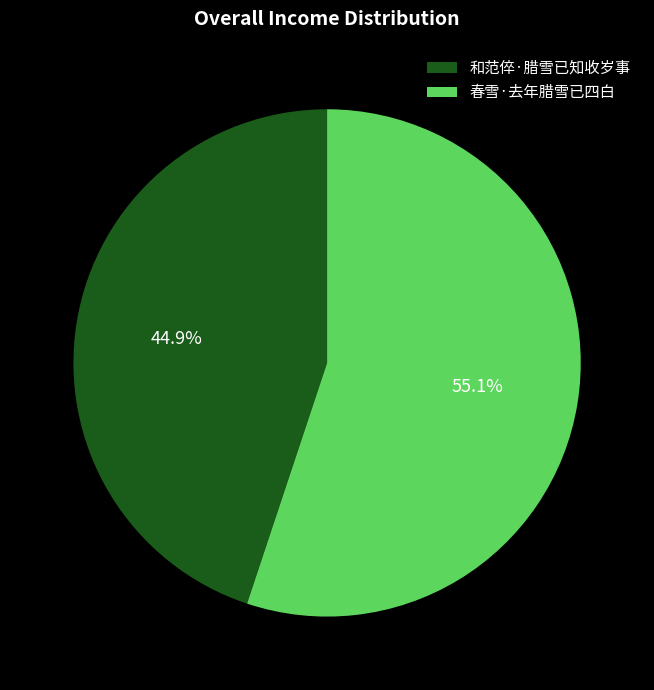

To the nearest percent, what percentage of the pie is 春雪·去年腊雪已四白?

55%